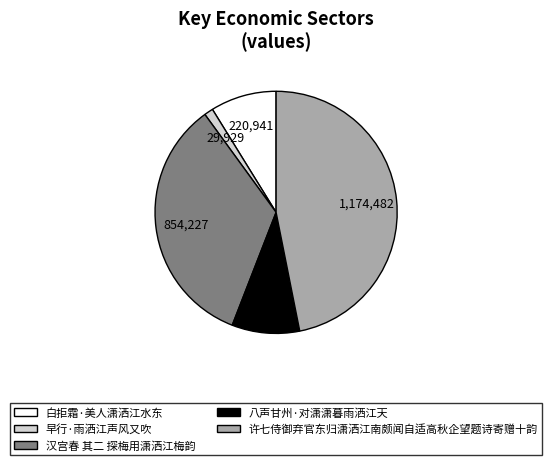

Is there a majority slice in this chart?

No